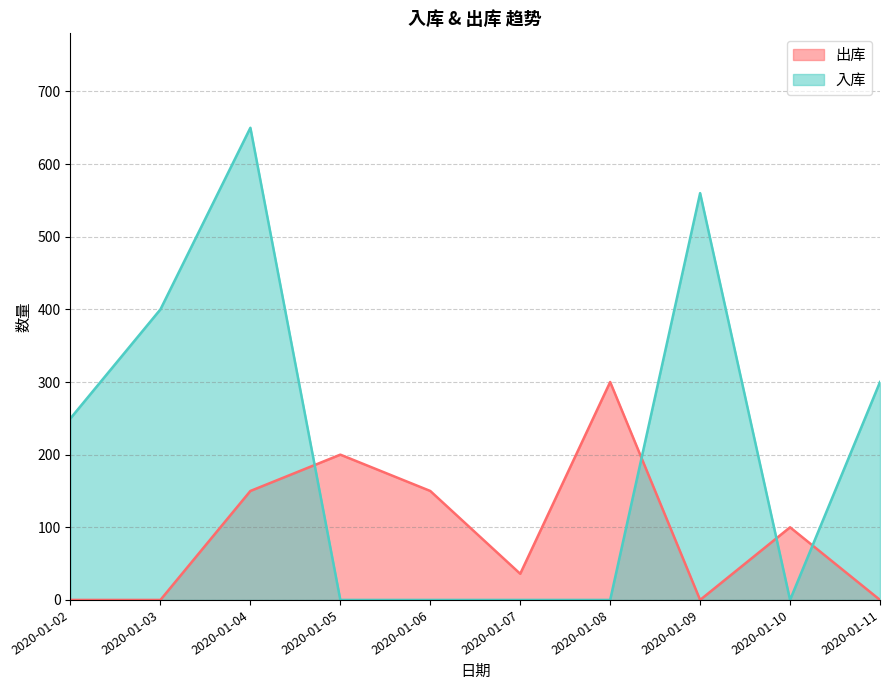

How many interior local valleys does the 入库 series have?

1